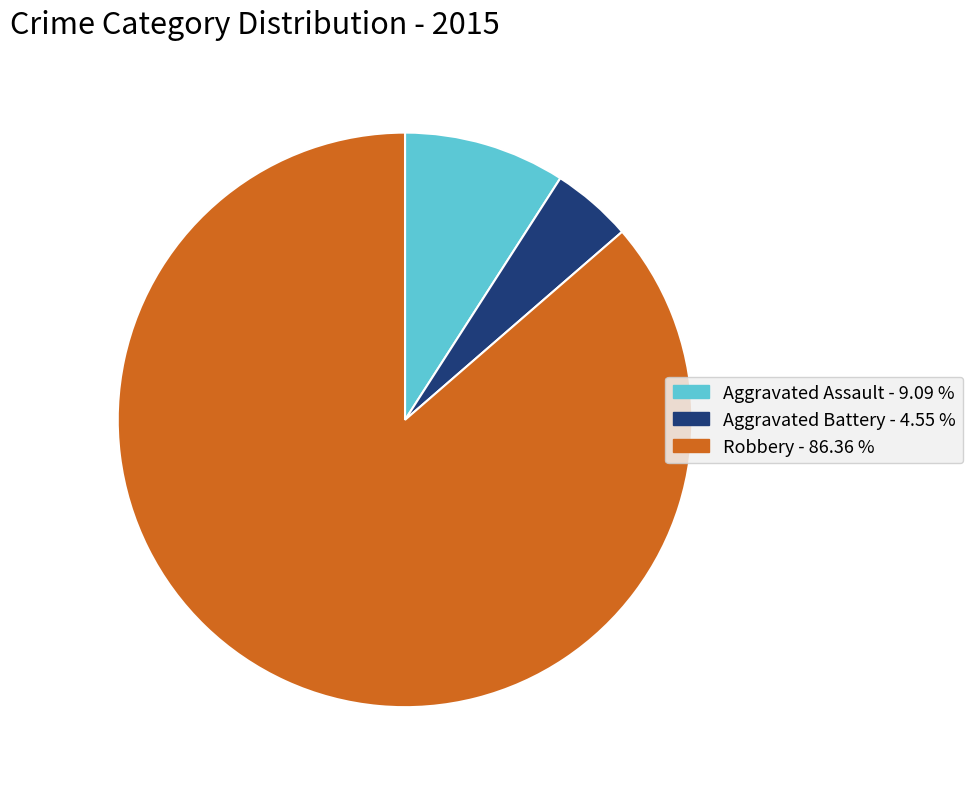

Is there a majority slice in this chart?

Yes